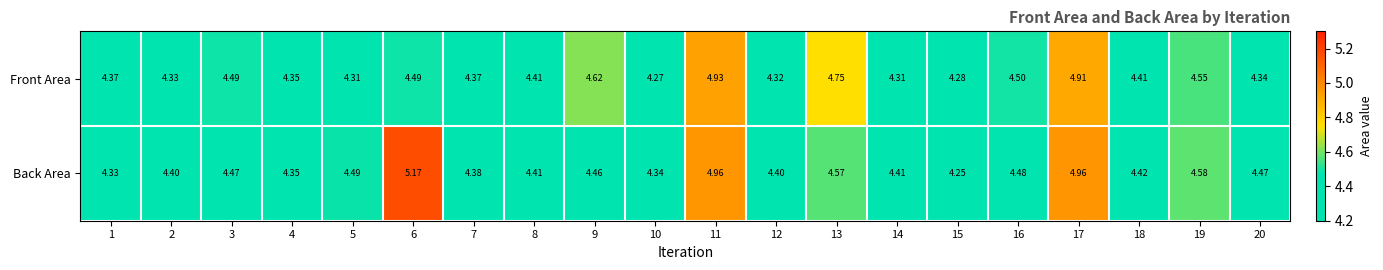

Which series has the largest range (max minus min)?

Back Area